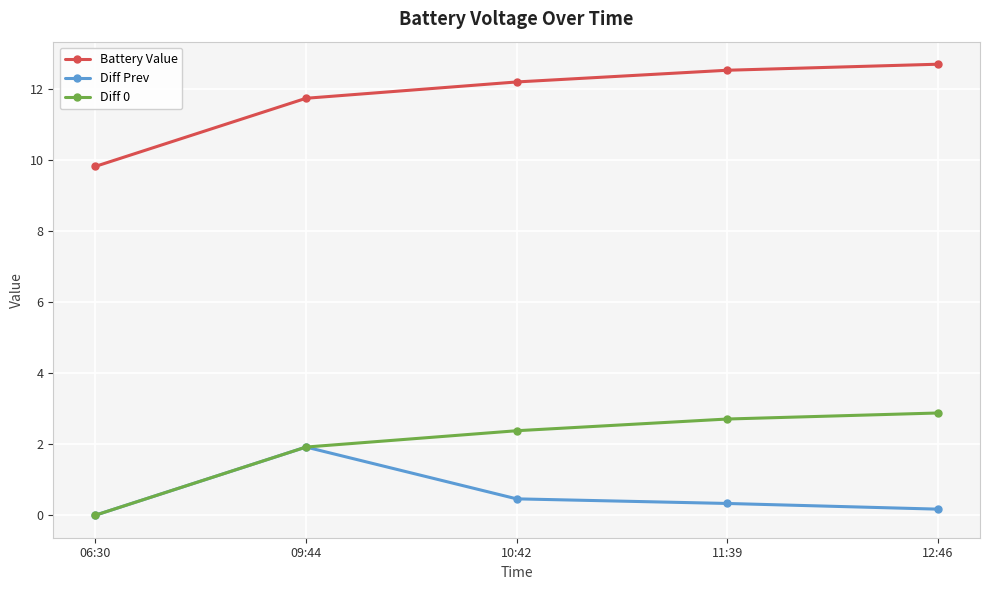

Reading left to right, transcribe all the data shown in this chart.

Battery Value: 06:30=9.8	09:44=11.8	10:42=12.2	11:39=12.5	12:46=12.7
Diff Prev: 06:30=0.0	09:44=1.9	10:42=0.5	11:39=0.3	12:46=0.2
Diff 0: 06:30=0.0	09:44=1.9	10:42=2.4	11:39=2.7	12:46=2.9